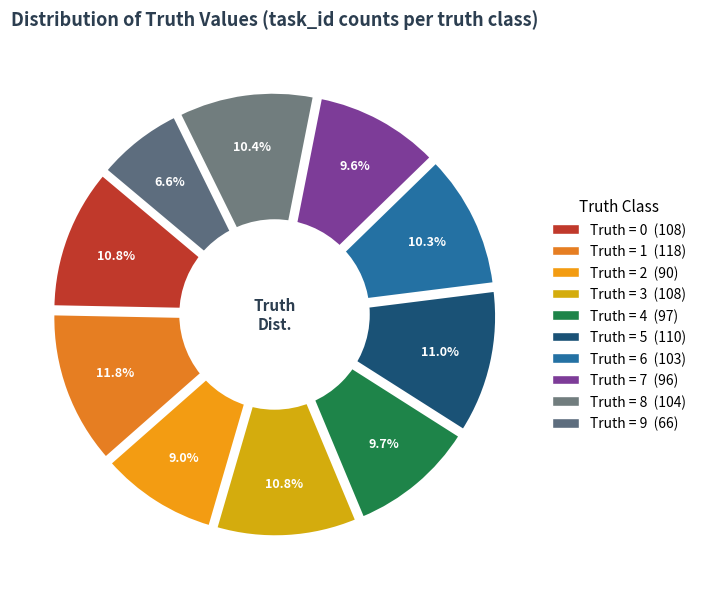

Rank the categories by value from lowest to highest.

9, 2, 7, 4, 6, 8, 0, 3, 5, 1